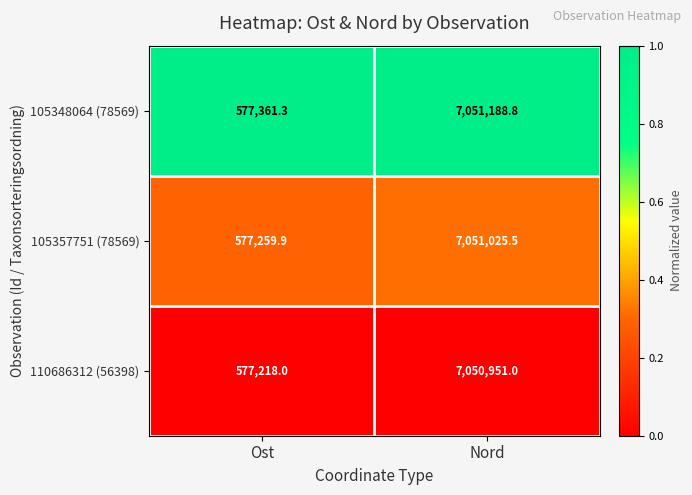

Rank the categories by 105348064 (78569) value from lowest to highest.

Ost, Nord